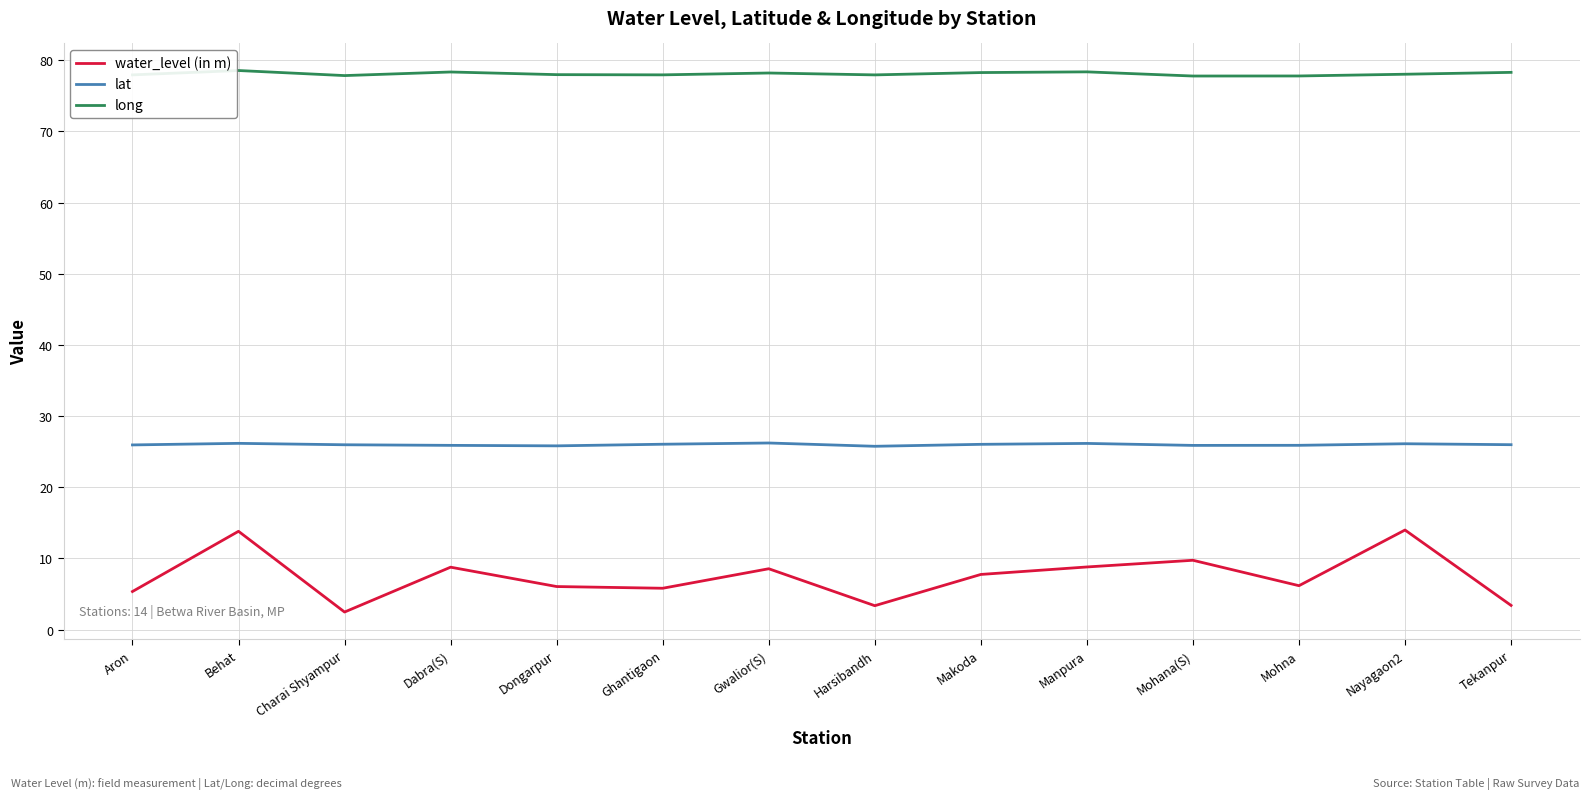

List the series in order of their overall mean, lowest first.

water_level (in m), lat, long